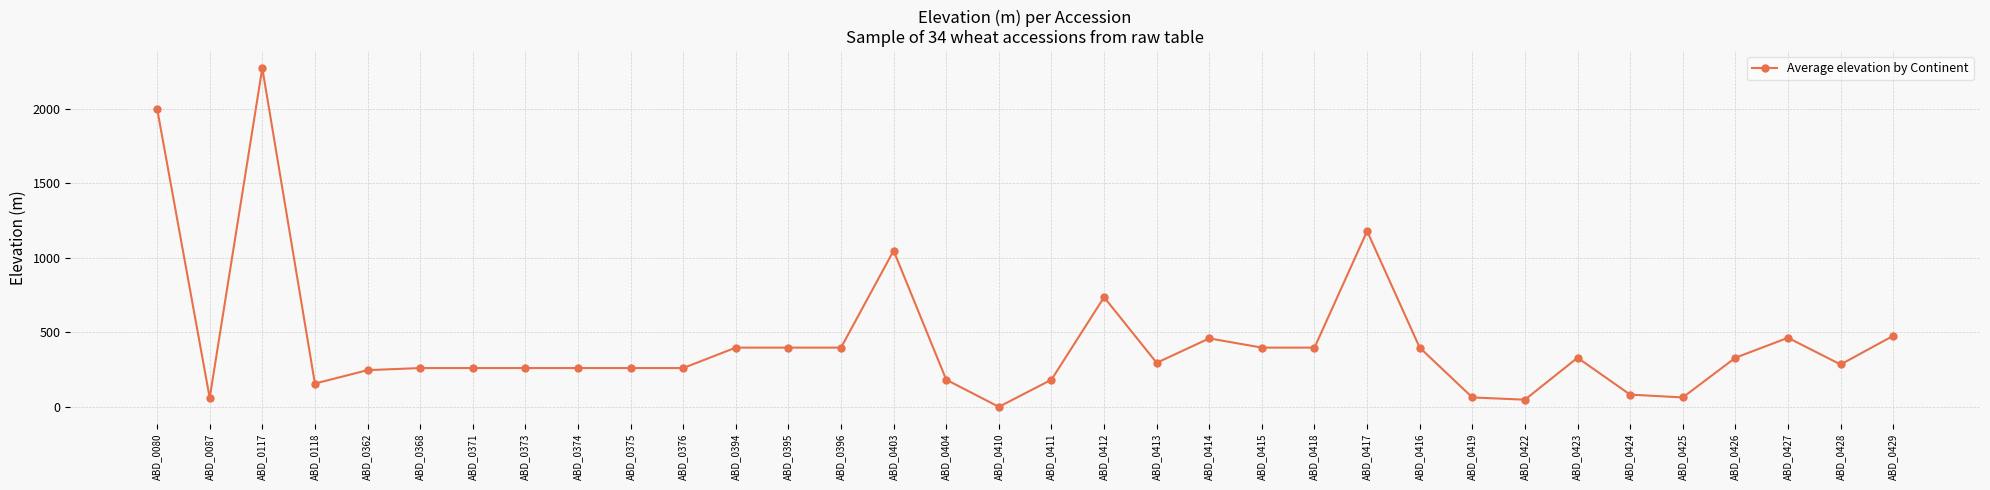

What is the ratio of the value at ABD_0374 to the value at ABD_0394?

0.7